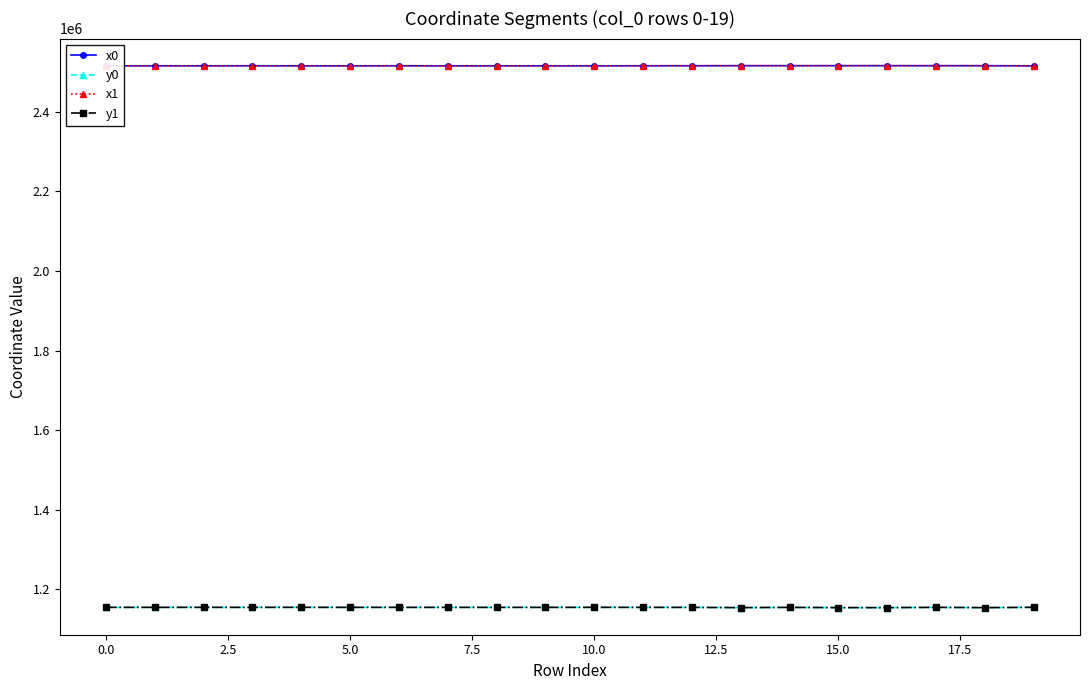

What is the value of the y1 point at the 10th from the left?

1154586.9